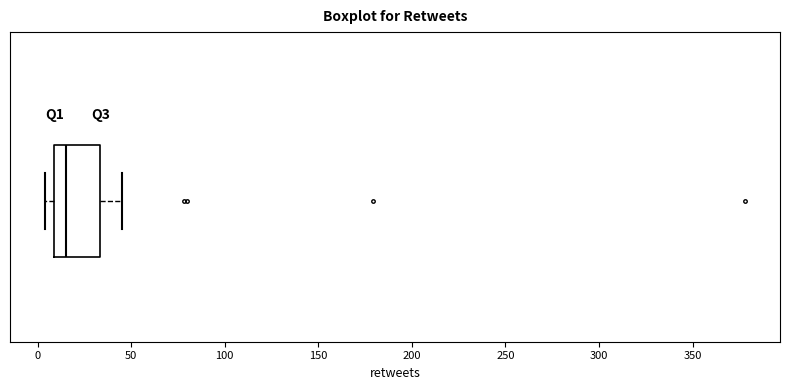

Read this box plot against the x-axis: the position of the median line, the range covered by the box, and the ends of both whiskers. The values are not printed on the chart, so give them approximately, as read against the axis.

median 15, box 10 to 35, whiskers 5 to 45